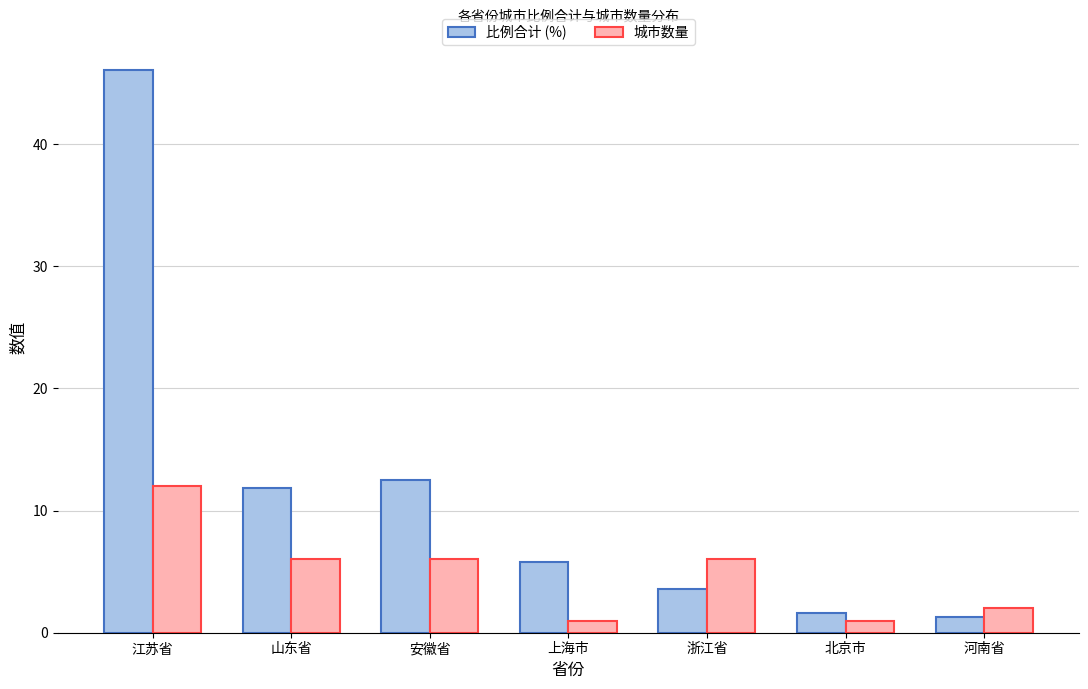

Reading left to right, extract all data points from this chart.

比例合计 (%): 江苏省=46.1	山东省=11.9	安徽省=12.5	上海市=5.8	浙江省=3.6	北京市=1.6	河南省=1.3
城市数量: 江苏省=12.0	山东省=6.0	安徽省=6.0	上海市=1.0	浙江省=6.0	北京市=1.0	河南省=2.0